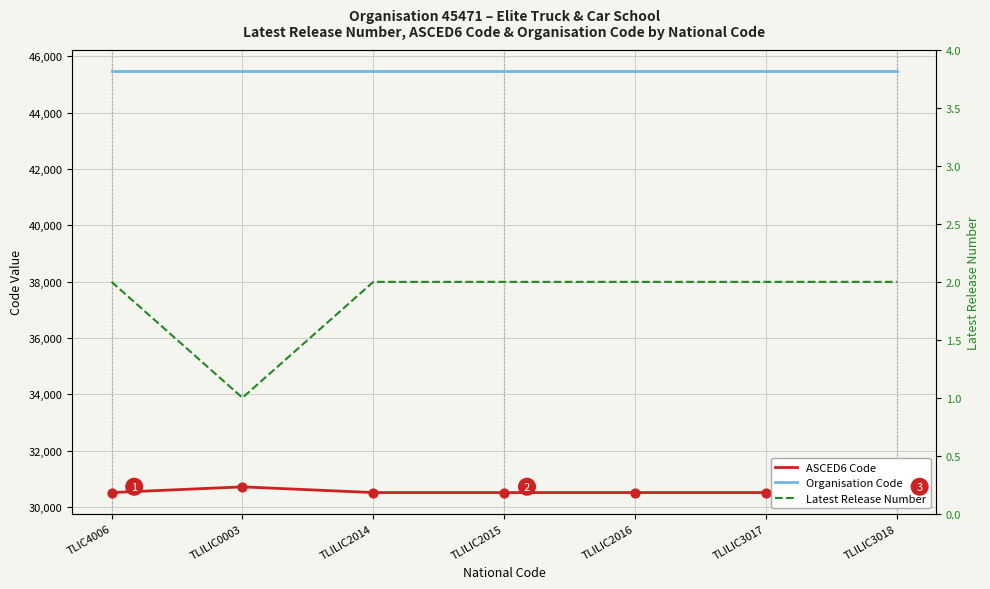

What is the total value across all series at TLILIC3018?

75988